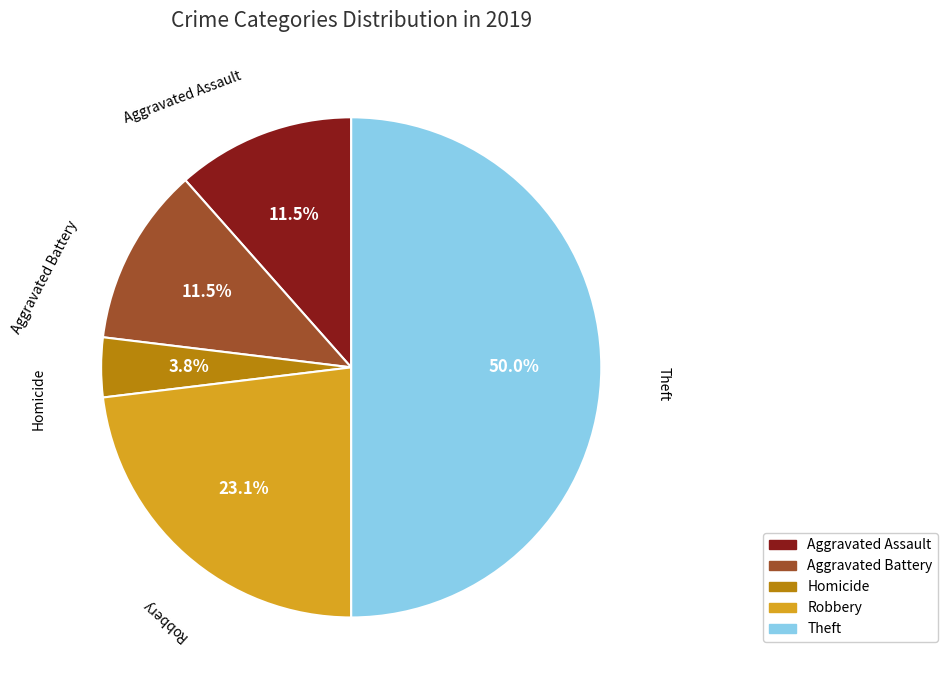

Count the number of slices in the pie.

5